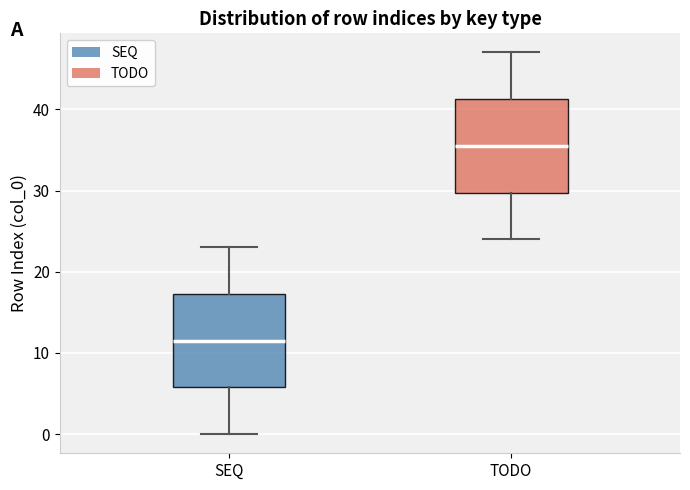

Where does the lower whisker of the box for SEQ end on the y-axis? The values are not printed on the chart, so give them approximately, as read against the axis.

0